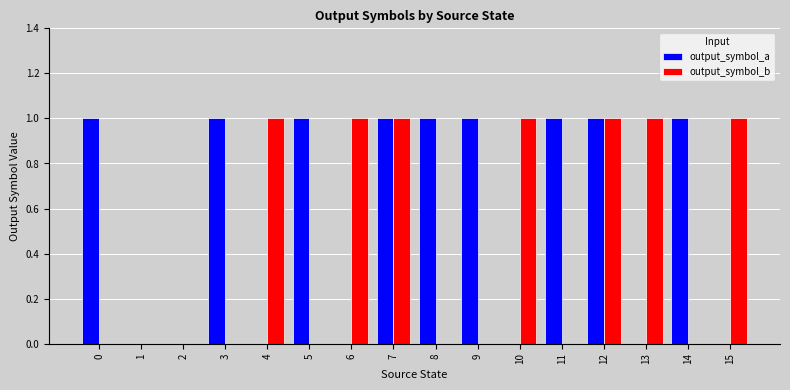

Reading right to left, extract all data points from this chart.

output_symbol_a: 0	1	0	1	1	0	1	1	1	0	1	0	1	0	0	1
output_symbol_b: 1	0	1	1	0	1	0	0	1	1	0	1	0	0	0	0